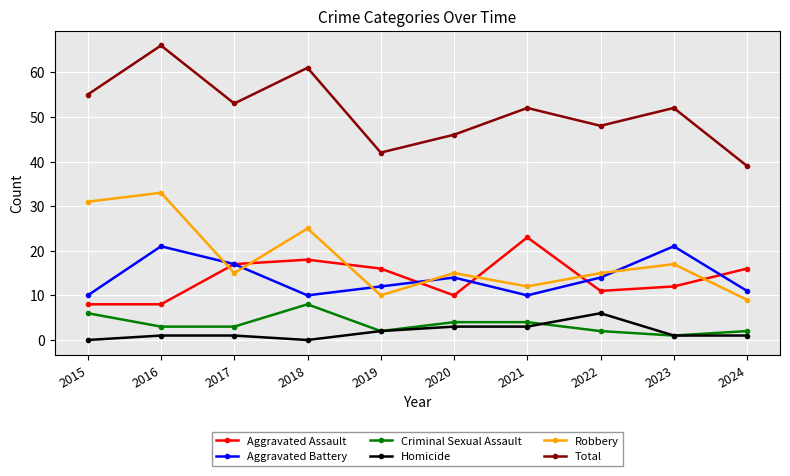

Which series has the largest total across all categories?

Total